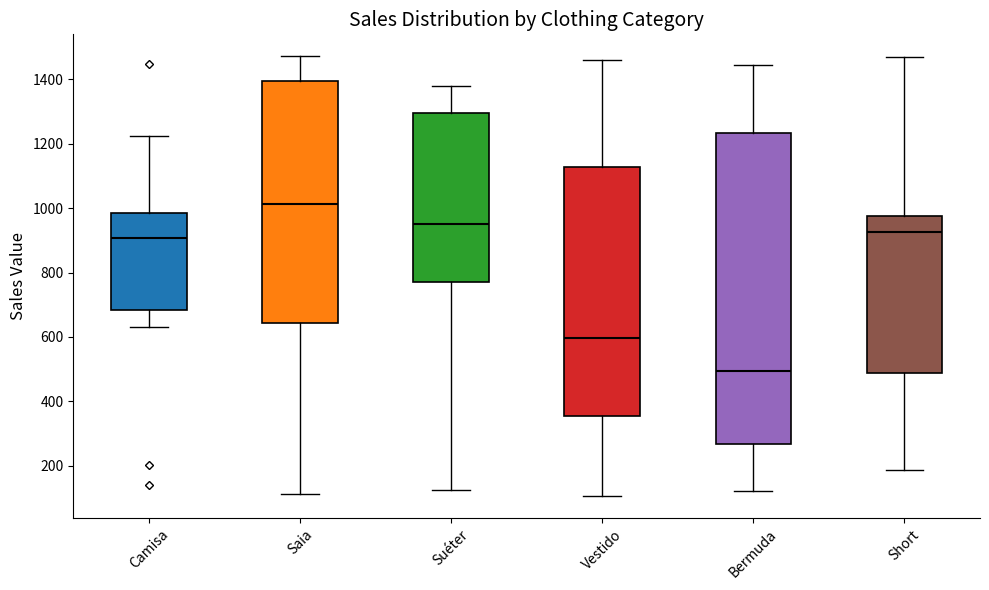

Reading left to right, transcribe this box plot: for each box, give where its median line is, the range the box spans, and where its two whiskers end, as read against the y-axis. The values are not printed on the chart, so give them approximately, as read against the axis.

Camisa: median 900, box 680 to 980, whiskers 640 to 1220
Saia: median 1020, box 640 to 1400, whiskers 120 to 1480
Suéter: median 960, box 780 to 1300, whiskers 120 to 1380
Vestido: median 600, box 360 to 1120, whiskers 100 to 1460
Bermuda: median 500, box 260 to 1240, whiskers 120 to 1440
Short: median 920, box 480 to 980, whiskers 180 to 1460